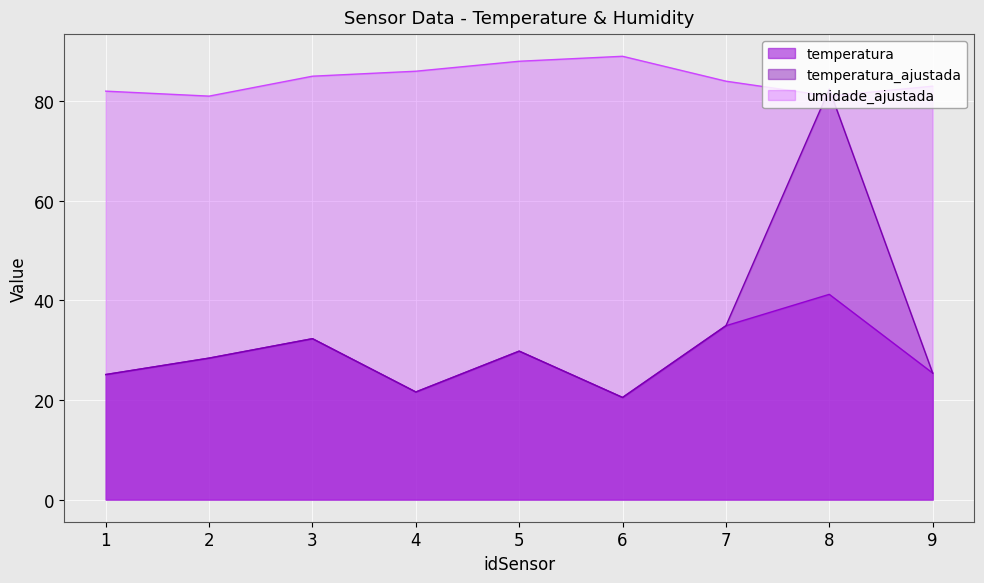

What is the value of the temperatura_ajustada point at the 9th from the left?

25.4